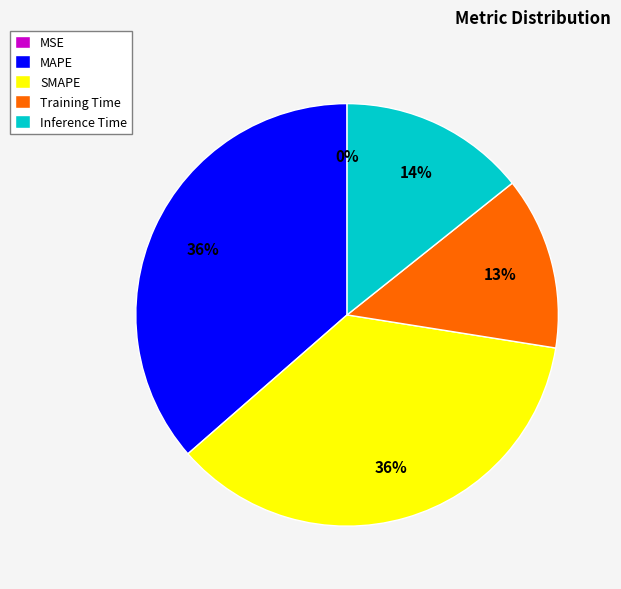

Is Inference Time the majority of the pie?

No